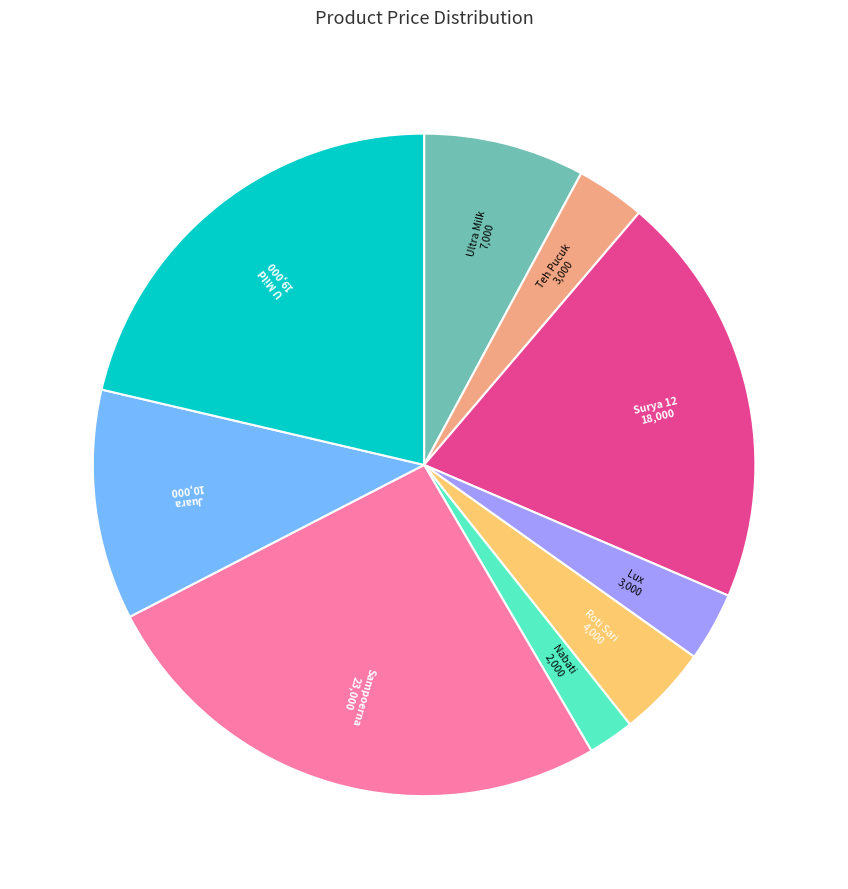

How many slices are in this pie chart?

9